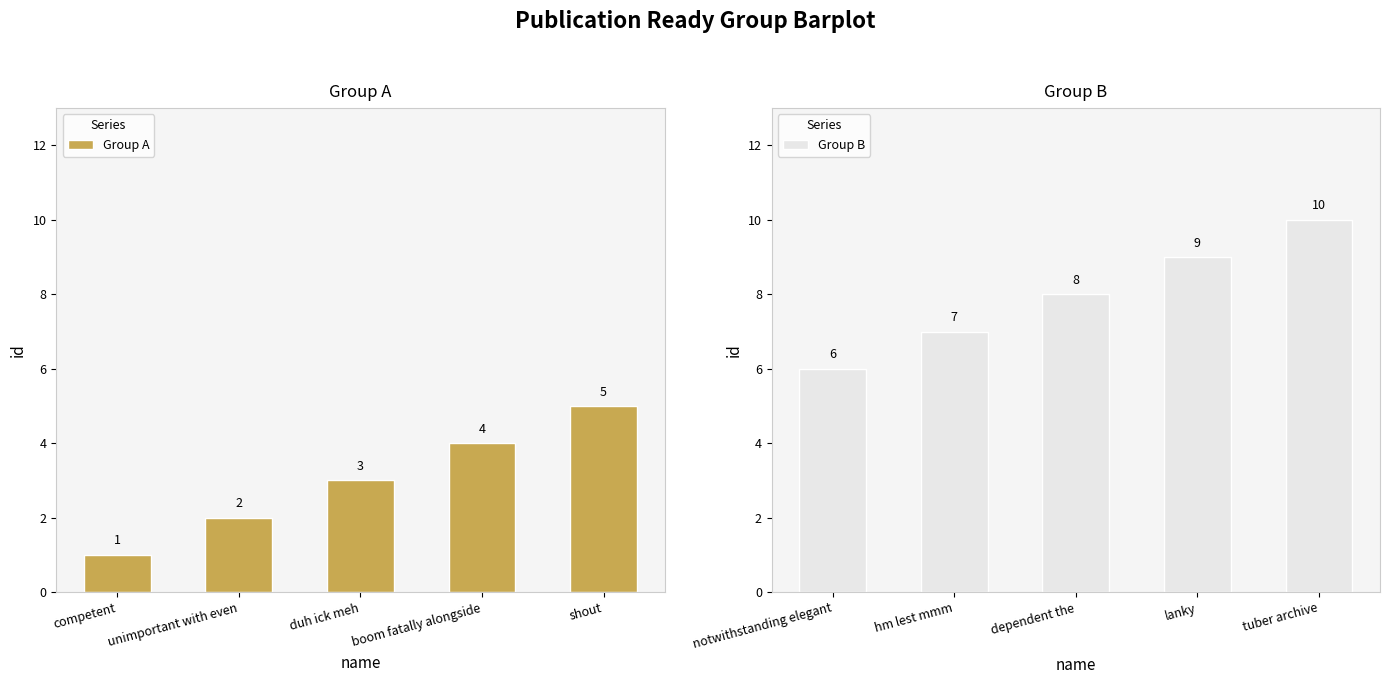

How many distinct data groups are displayed?

2